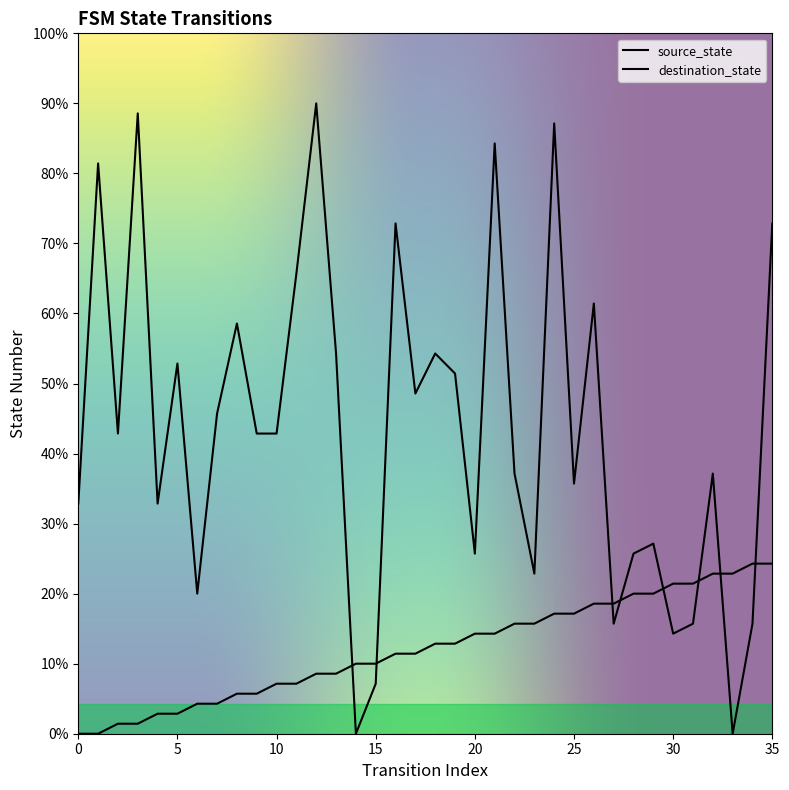

The value of source_state at 32 is 16. True or false?

True